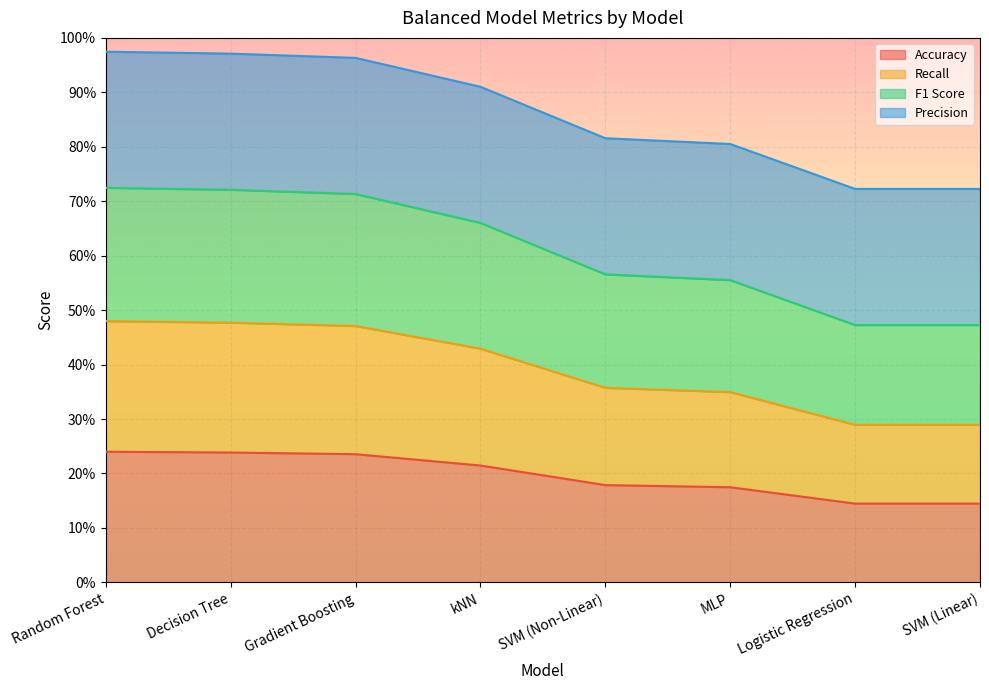

What is the sum of all Accuracy values?

1.6